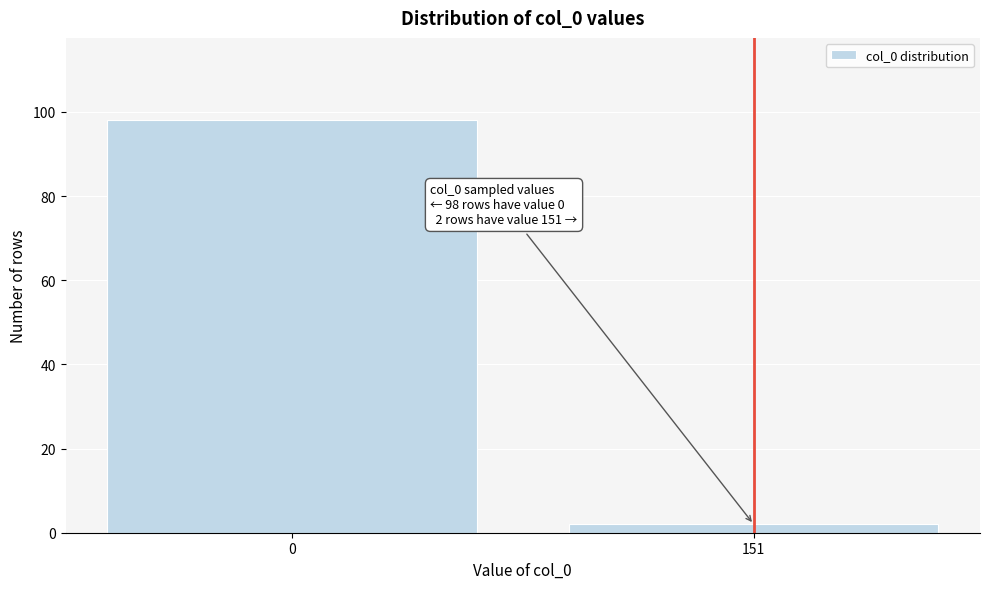

Reading left to right, list all the values displayed in this chart.

98	2